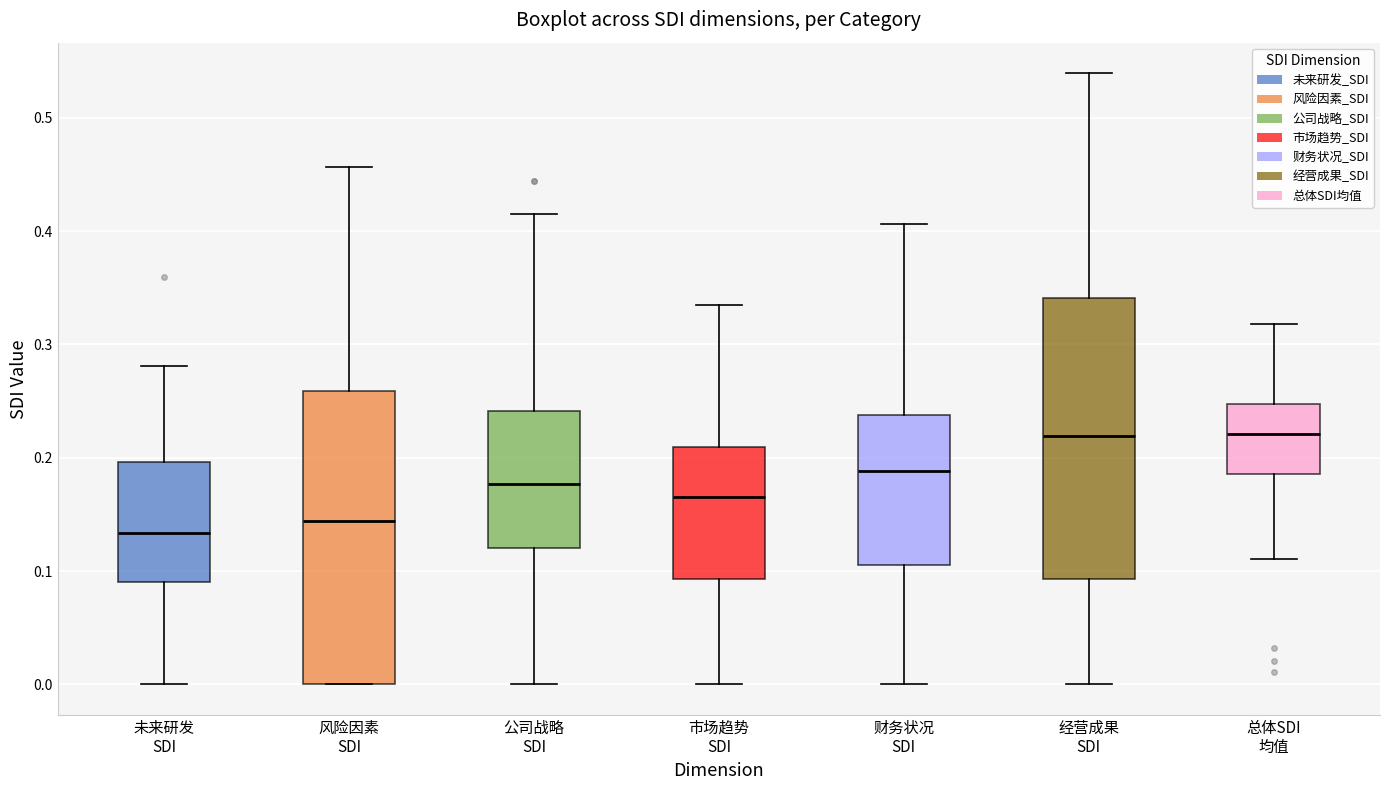

Reading left to right, transcribe this box plot: for each box, give where its median line is, the range the box spans, and where its two whiskers end, as read against the y-axis. The values are not printed on the chart, so give them approximately, as read against the axis.

未来研发 SDI: median 0.13, box 0.09 to 0.20, whiskers 0.00 to 0.28
风险因素 SDI: median 0.14, box 0.00 to 0.26, whiskers 0.00 to 0.46
公司战略 SDI: median 0.18, box 0.12 to 0.24, whiskers 0.00 to 0.41
市场趋势 SDI: median 0.17, box 0.09 to 0.21, whiskers 0.00 to 0.33
财务状况 SDI: median 0.19, box 0.11 to 0.24, whiskers 0.00 to 0.41
经营成果 SDI: median 0.22, box 0.09 to 0.34, whiskers 0.00 to 0.54
总体SDI 均值: median 0.22, box 0.19 to 0.25, whiskers 0.11 to 0.32